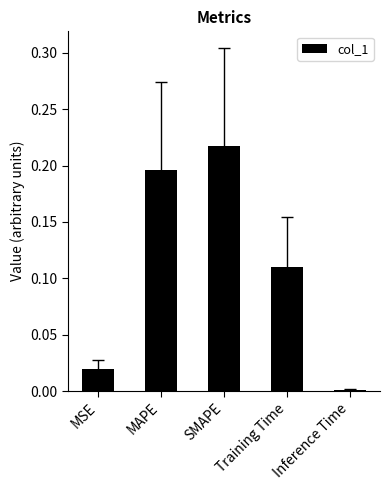

Count the number of categories in the chart.

5